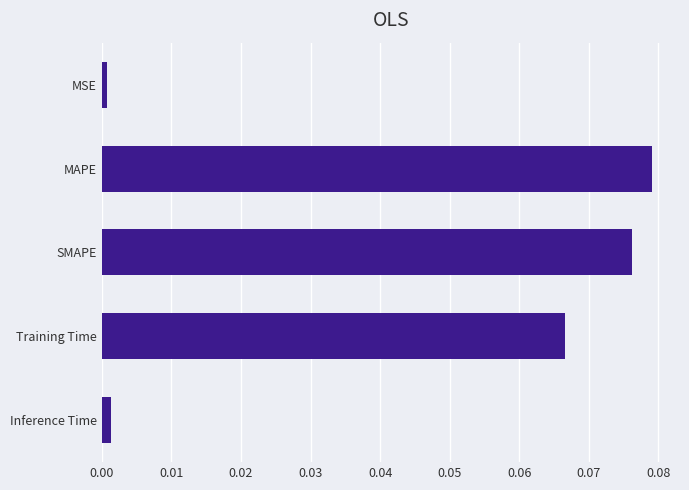

Which category has the highest value across all series?

MAPE